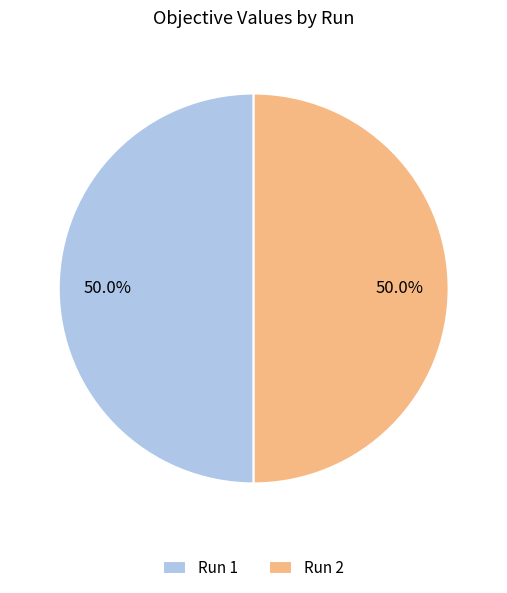

What percentage is NOT represented by Run 2?

50.0%